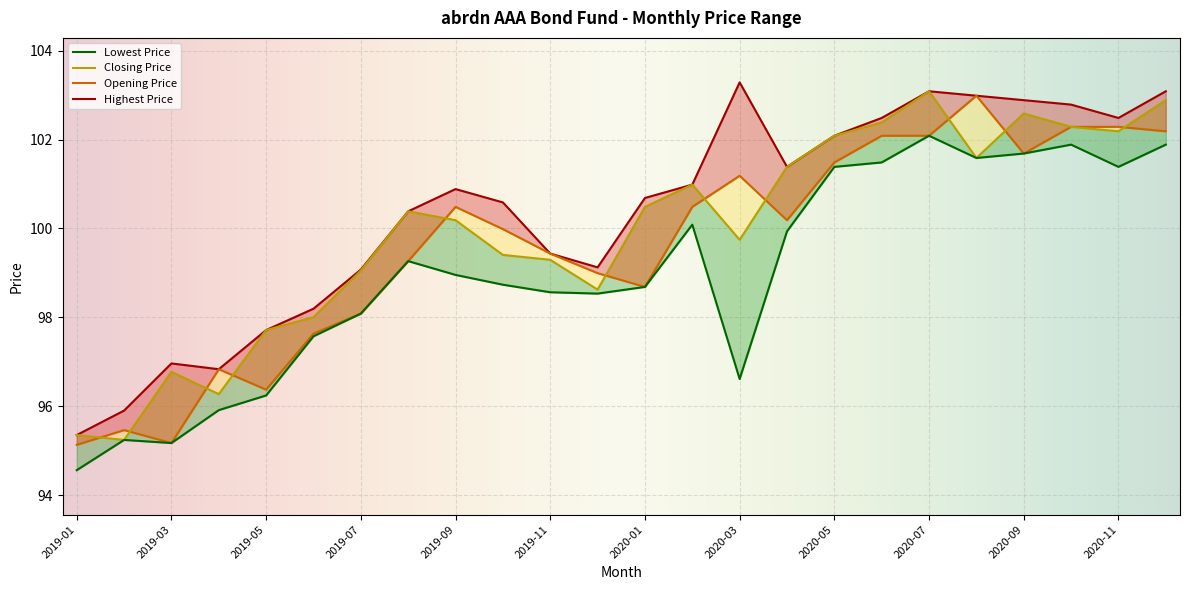

Which series has the largest total across all categories?

Highest Price